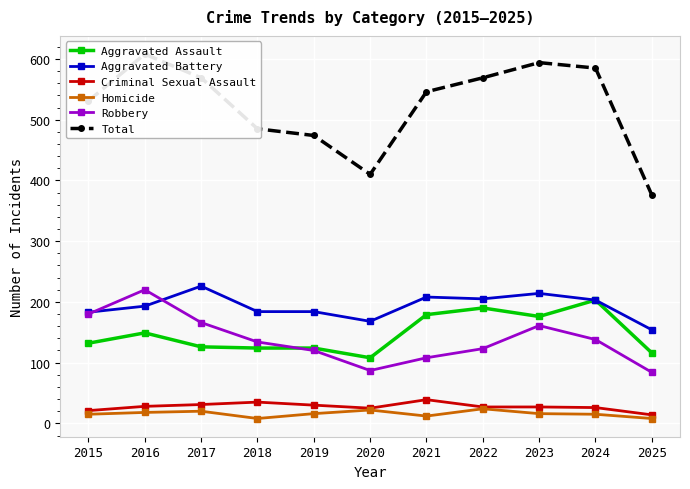

What is the difference between the maximum and minimum values in the Aggravated Battery series?

72